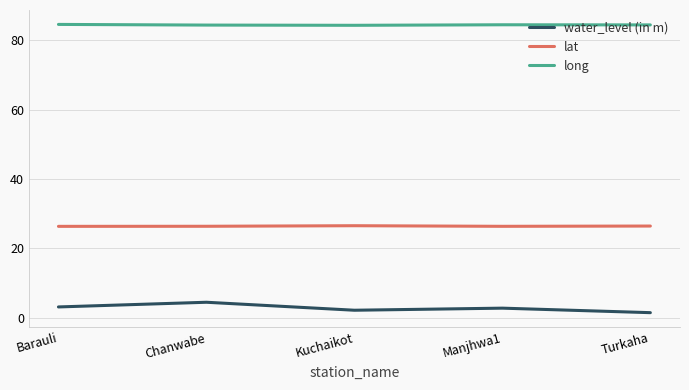

What are all the series names shown in the legend?

water_level (in m), lat, long